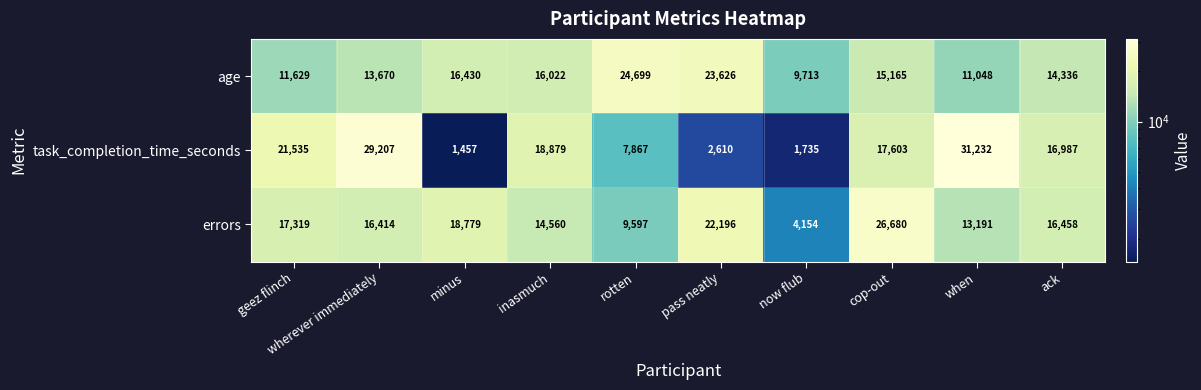

What is the sum of the task_completion_time_seconds values at now flub and pass neatly?

4345